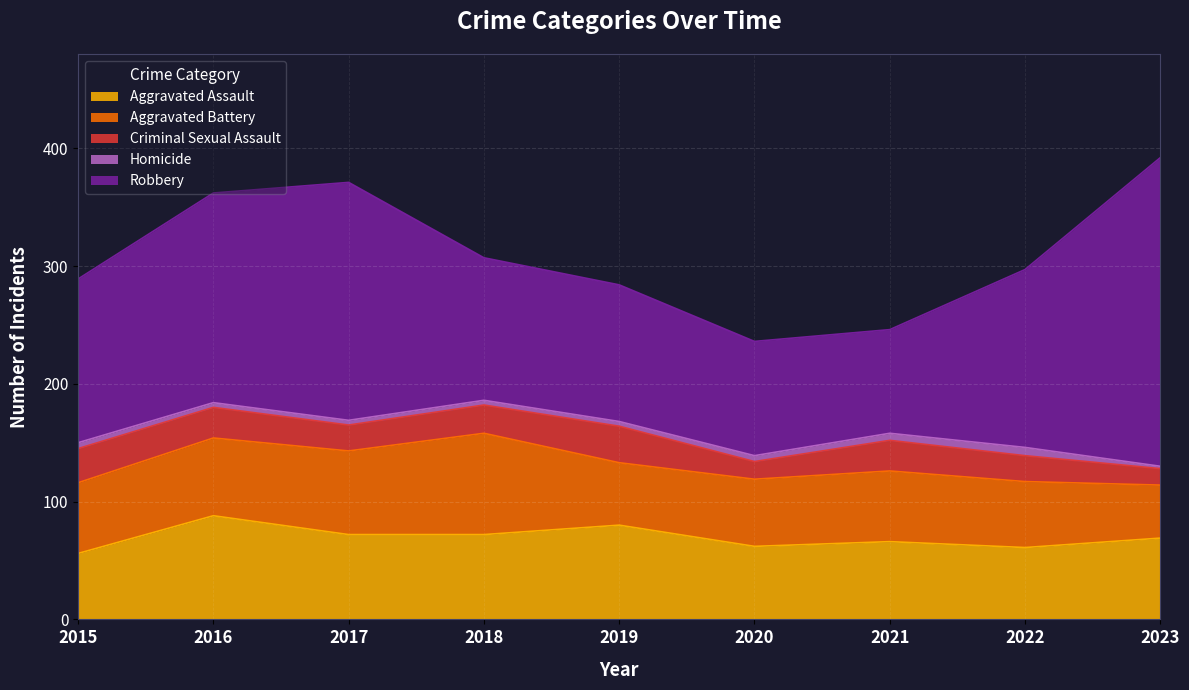

True or false: Aggravated Battery has more than 0 interior local peaks.

True